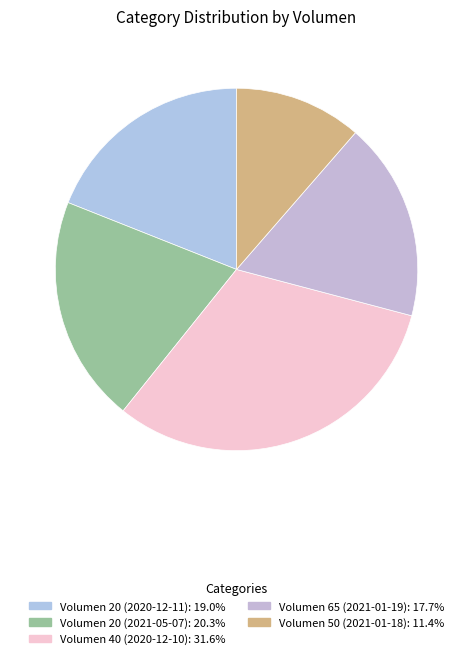

Rank the categories by value from lowest to highest.

Volumen 50 (2021-01-18), Volumen 65 (2021-01-19), Volumen 20 (2020-12-11), Volumen 20 (2021-05-07), Volumen 40 (2020-12-10)